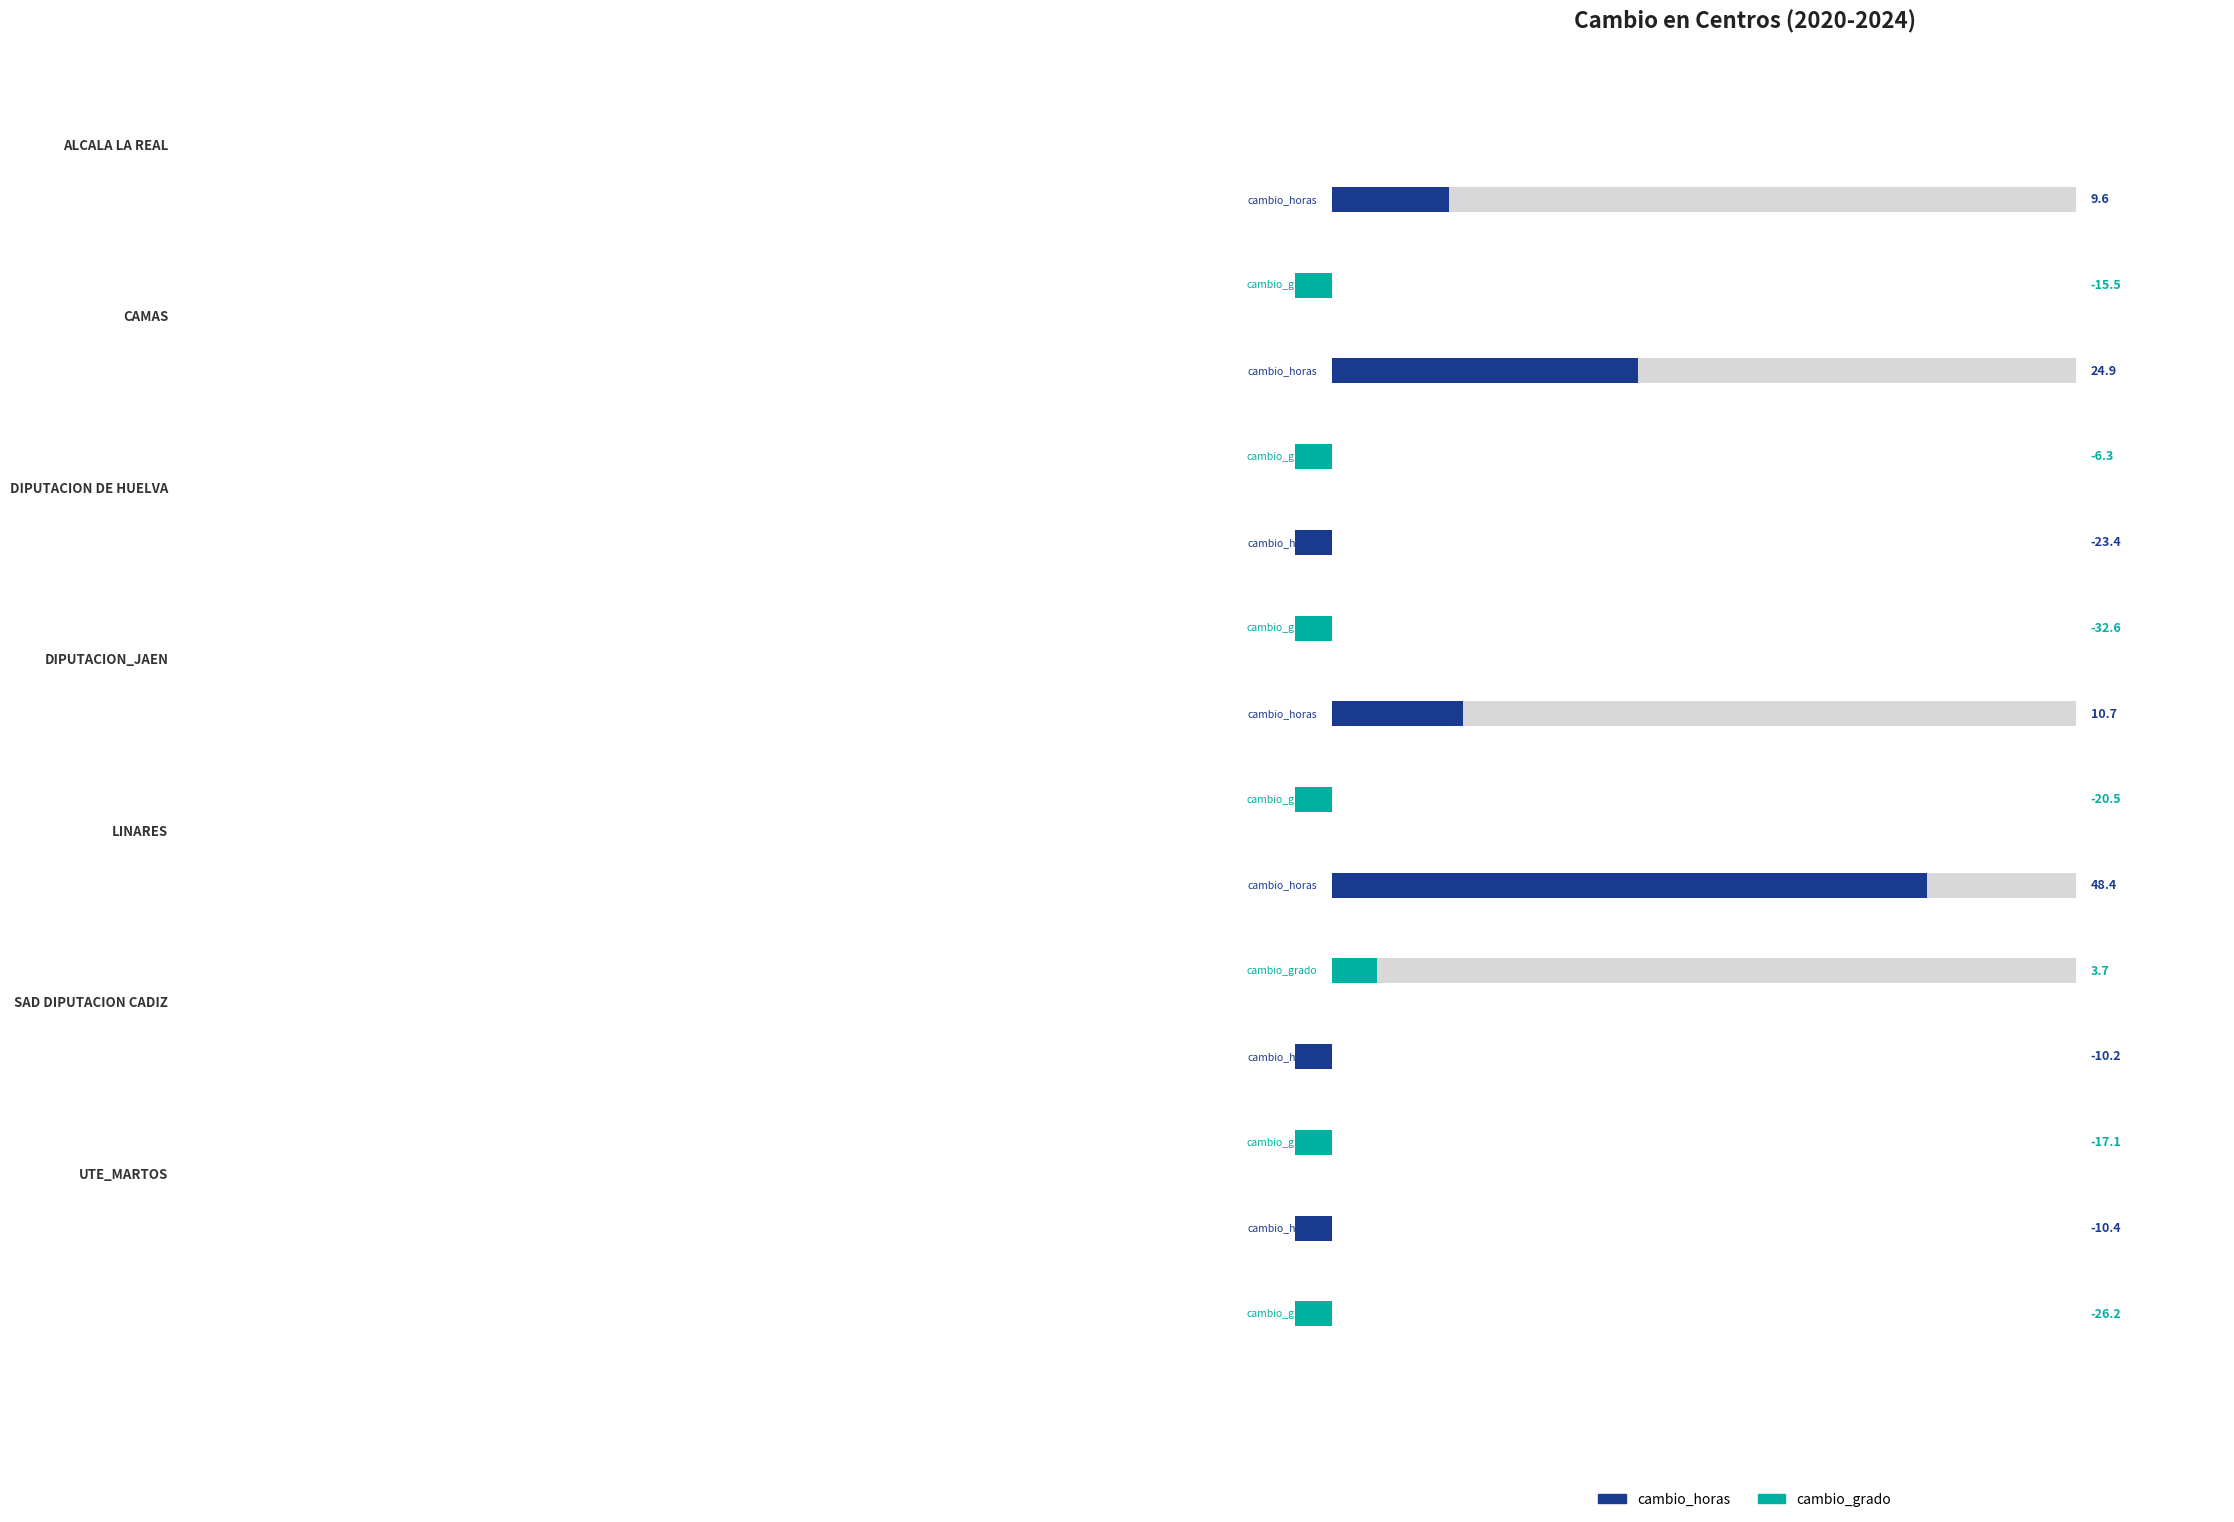

At how many categories does at least one series exceed 21?

2